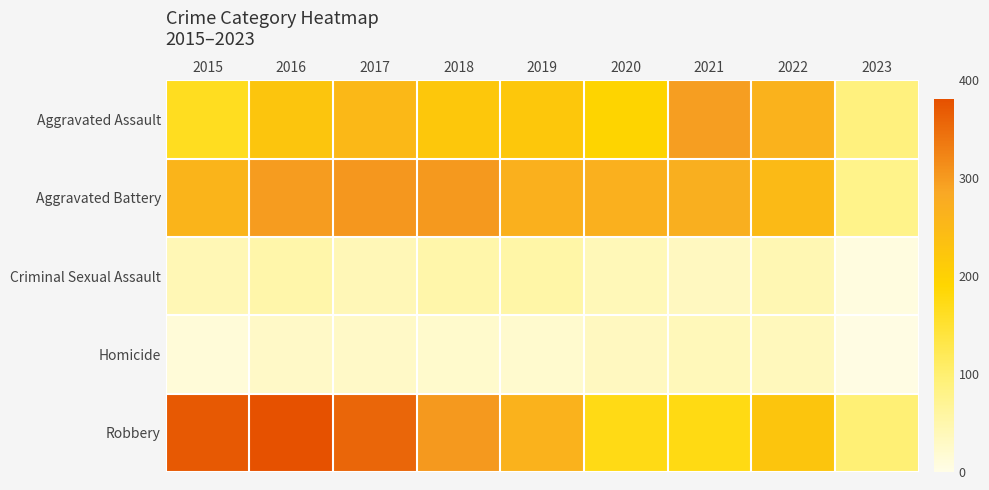

Which category has the lowest value across all series?

2023